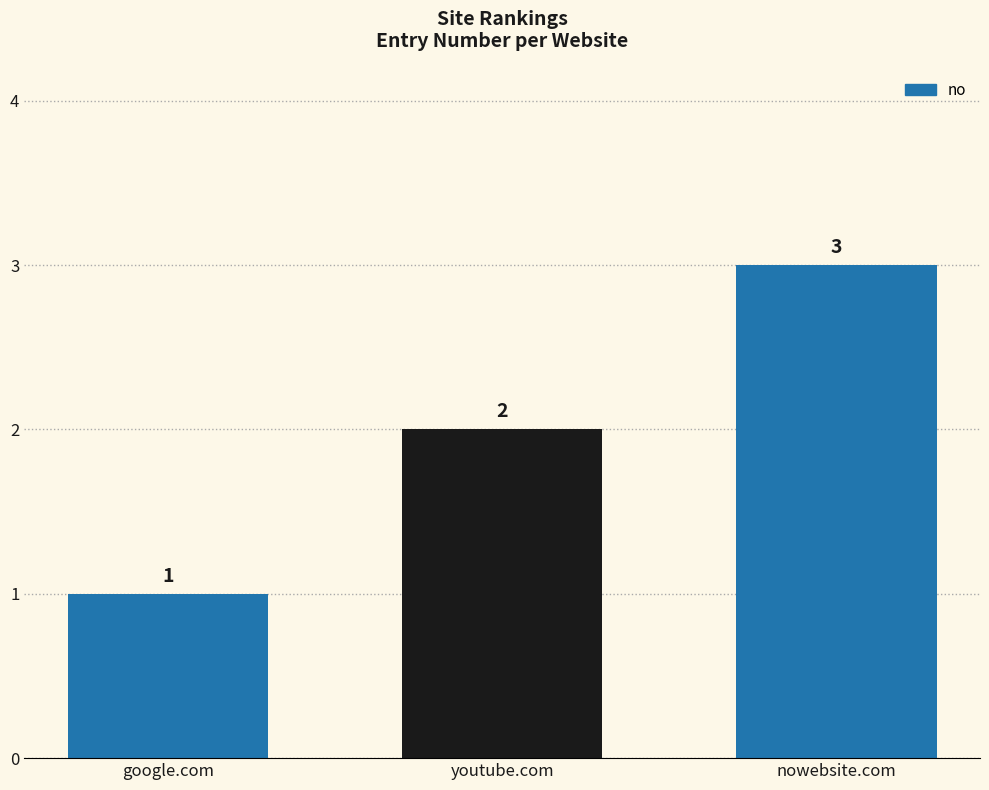

Reading left to right, extract all data points from this chart.

google.com=1	youtube.com=2	nowebsite.com=3